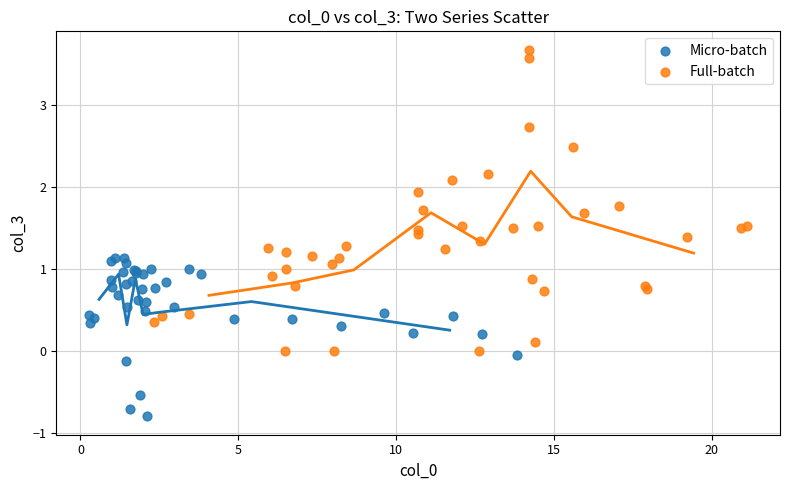

Which series has the widest spread of Y values?

Full-batch